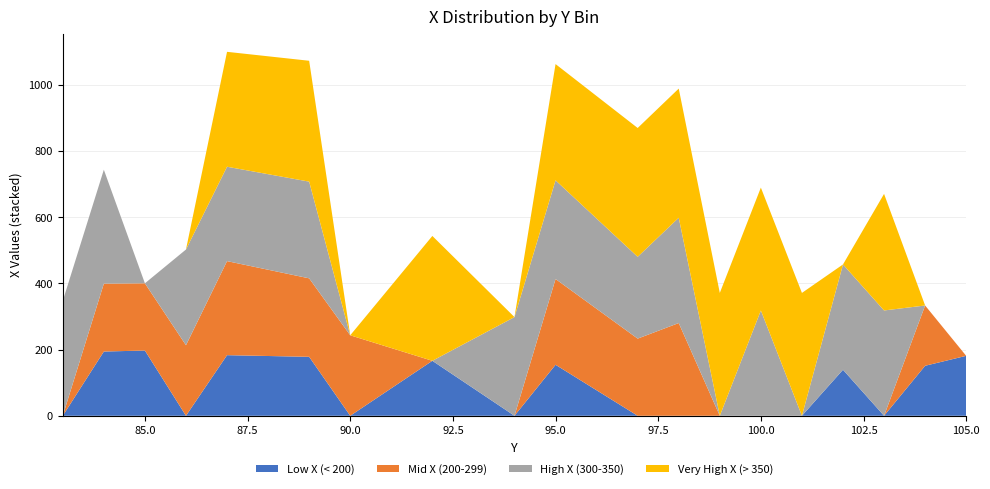

Reading left to right, list all the values displayed in this chart.

Low X (< 200): 83=0	84=194	85=197	86=0	87=183	89=178	90=0	92=166	94=0	95=154	97=0	98=0	99=0	100=0	101=0	102=139	103=0	104=151	105=181
Mid X (200-299): 83=0	84=205	85=203	86=213	87=284	89=237	90=243	92=0	94=0	95=259	97=233	98=280	99=0	100=0	101=0	102=0	103=0	104=182	105=0
High X (300-350): 83=347	84=344	85=0	86=289	87=285	89=292	90=0	92=0	94=298	95=298	97=247	98=318	99=0	100=318	101=0	102=318	103=318	104=0	105=0
Very High X (> 350): 83=0	84=0	85=0	86=0	87=347	89=365	90=0	92=377	94=0	95=351	97=389	98=390	99=371	100=371	101=371	102=0	103=352	104=0	105=0